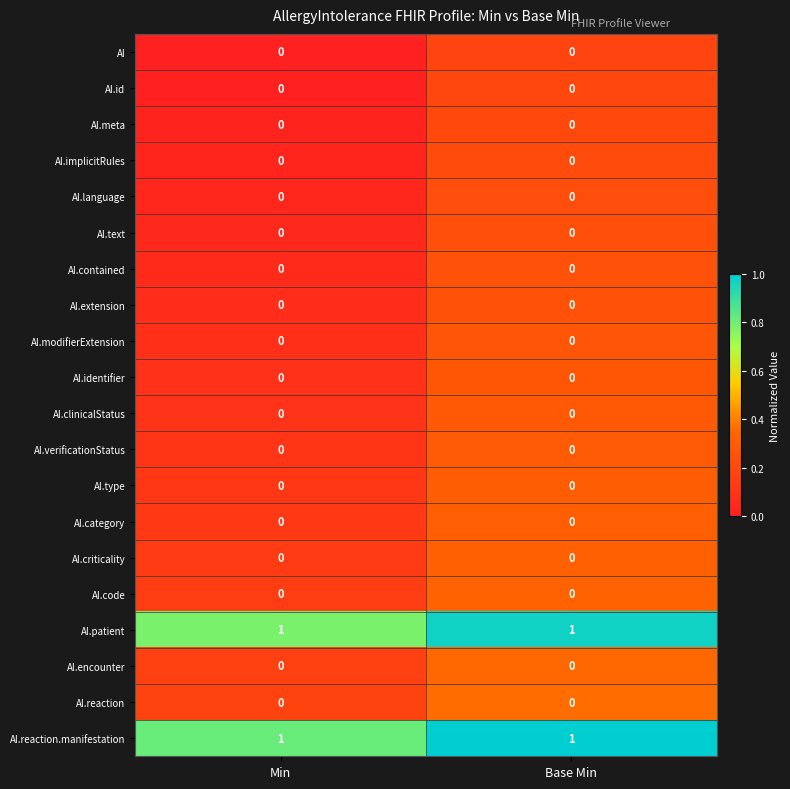

True or false: AI.reaction.manifestation has a value of 2 at Base Min.

False